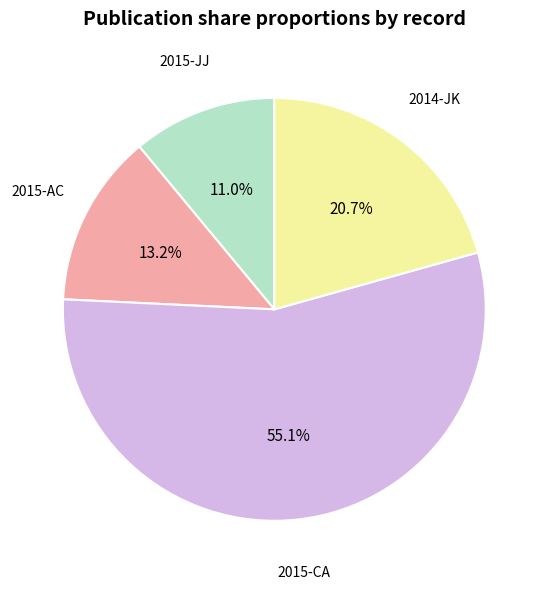

Is there any slice that represents more than half of the pie?

Yes